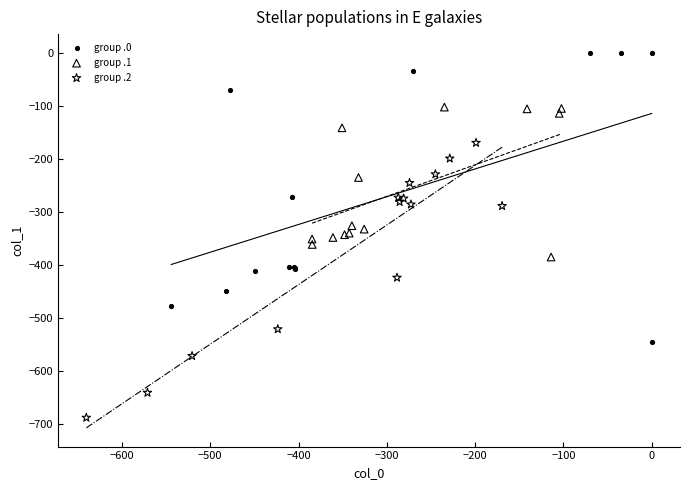

Which series reaches the maximum Y coordinate?

group .0